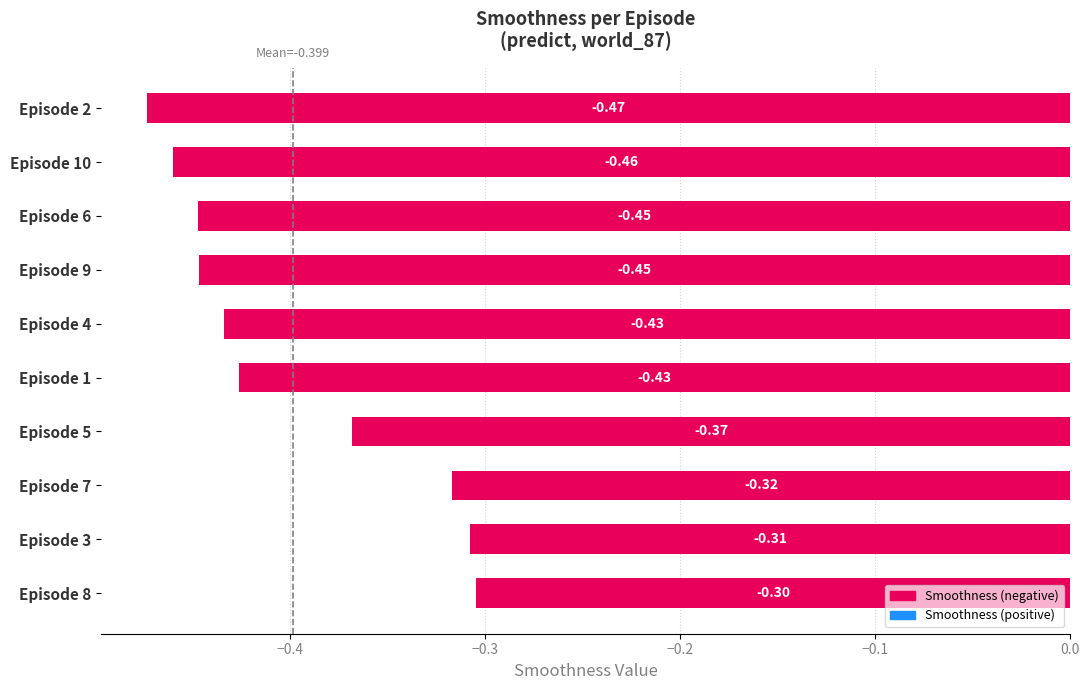

What is the sum of the values at Episode 6 and Episode 5?

-0.8